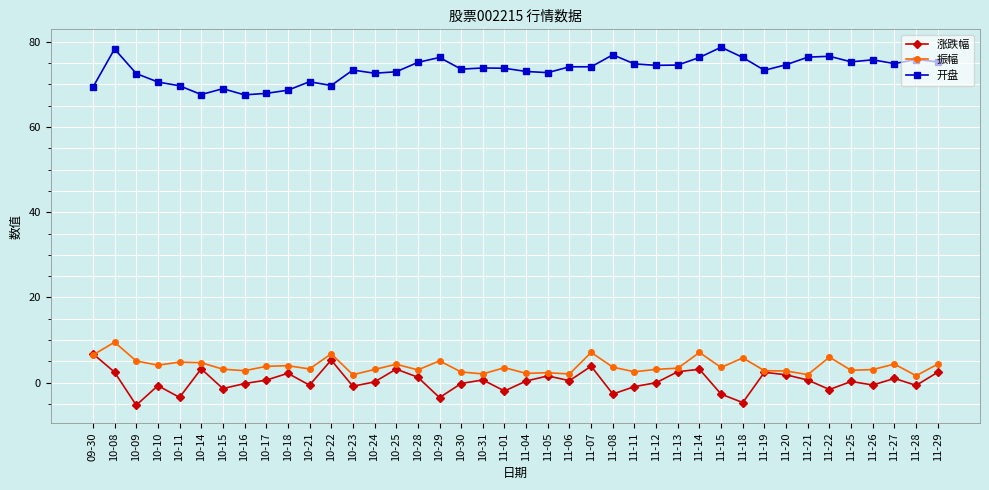

Between 10-24 and 11-26, which series saw the biggest shift?

开盘